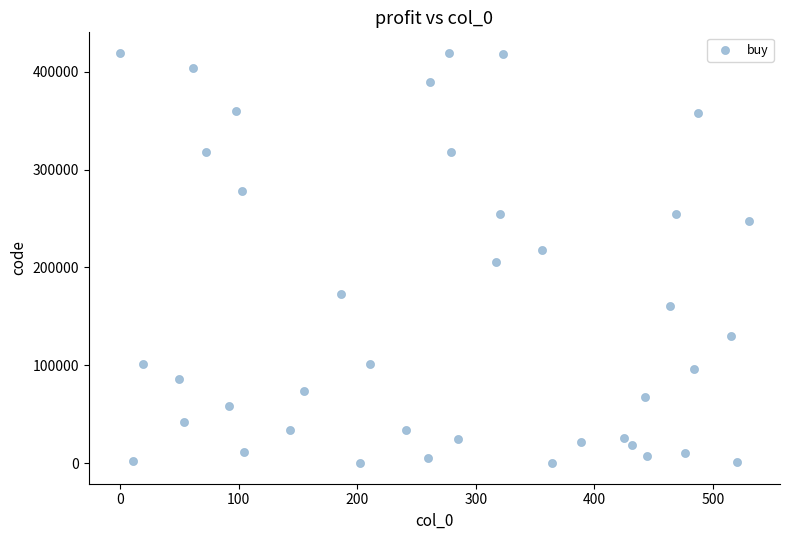

What is the range of Y values (max minus min)?

418830